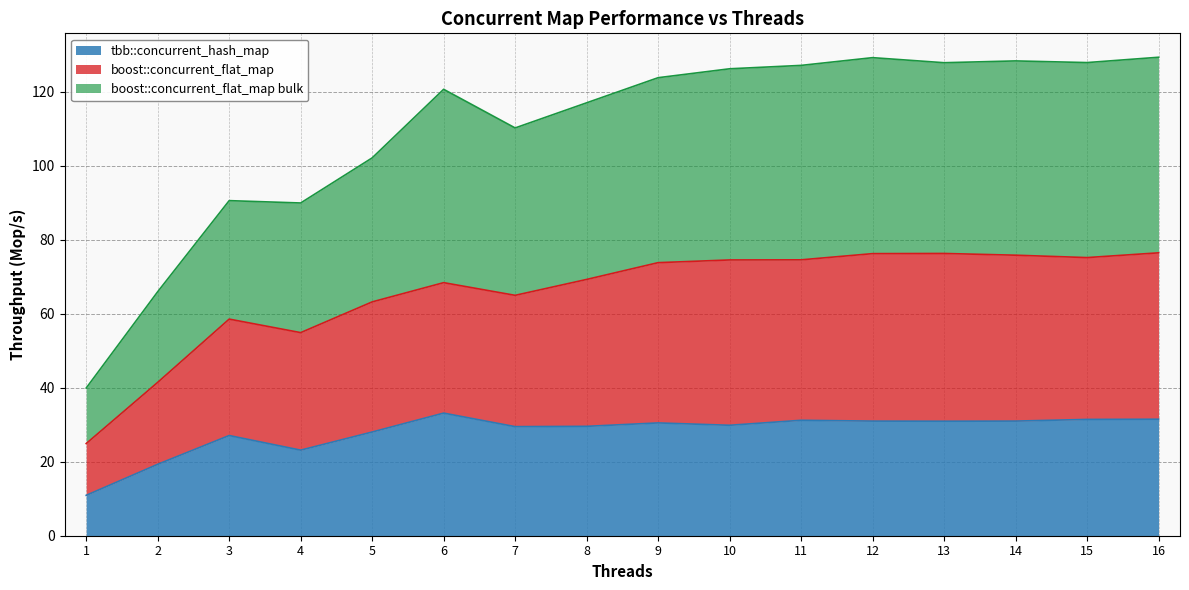

Reading left to right, transcribe all the data shown in this chart.

tbb::concurrent_hash_map: 1=10.9	2=19.3	3=27.1	4=23.1	5=28.0	6=33.1	7=29.5	8=29.6	9=30.5	10=29.8	11=31.2	12=31.0	13=30.9	14=31.0	15=31.4	16=31.5
boost::concurrent_flat_map: 1=24.9	2=41.4	3=58.5	4=54.9	5=63.2	6=68.4	7=65.0	8=69.3	9=73.8	10=74.5	11=74.6	12=76.2	13=76.3	14=75.8	15=75.2	16=76.5
boost::concurrent_flat_map bulk: 1=39.9	2=65.9	3=90.6	4=89.9	5=102.1	6=120.6	7=110.2	8=117.0	9=123.8	10=126.2	11=127.1	12=129.2	13=127.8	14=128.3	15=127.9	16=129.3